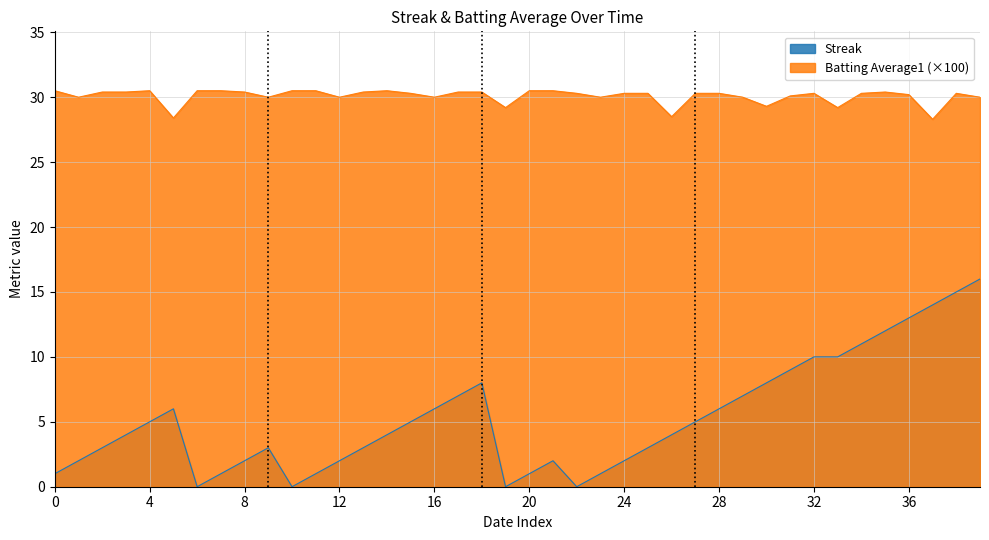

Reading left to right, transcribe all the data shown in this chart.

Streak: 1.0	2.0	3.0	4.0	5.0	6.0	0.0	1.0	2.0	3.0	0.0	1.0	2.0	3.0	4.0	5.0	6.0	7.0	8.0	0.0	1.0	2.0	0.0	1.0	2.0	3.0	4.0	5.0	6.0	7.0	8.0	9.0	10.0	10.0	11.0	12.0	13.0	14.0	15.0	16.0
Batting Average1: 30.5	30.0	30.4	30.4	30.5	28.4	30.5	30.5	30.4	30.0	30.5	30.5	30.0	30.4	30.5	30.3	30.0	30.4	30.4	29.2	30.5	30.5	30.3	30.0	30.3	30.3	28.5	30.3	30.3	30.0	29.3	30.1	30.3	29.2	30.3	30.4	30.2	28.3	30.3	30.0